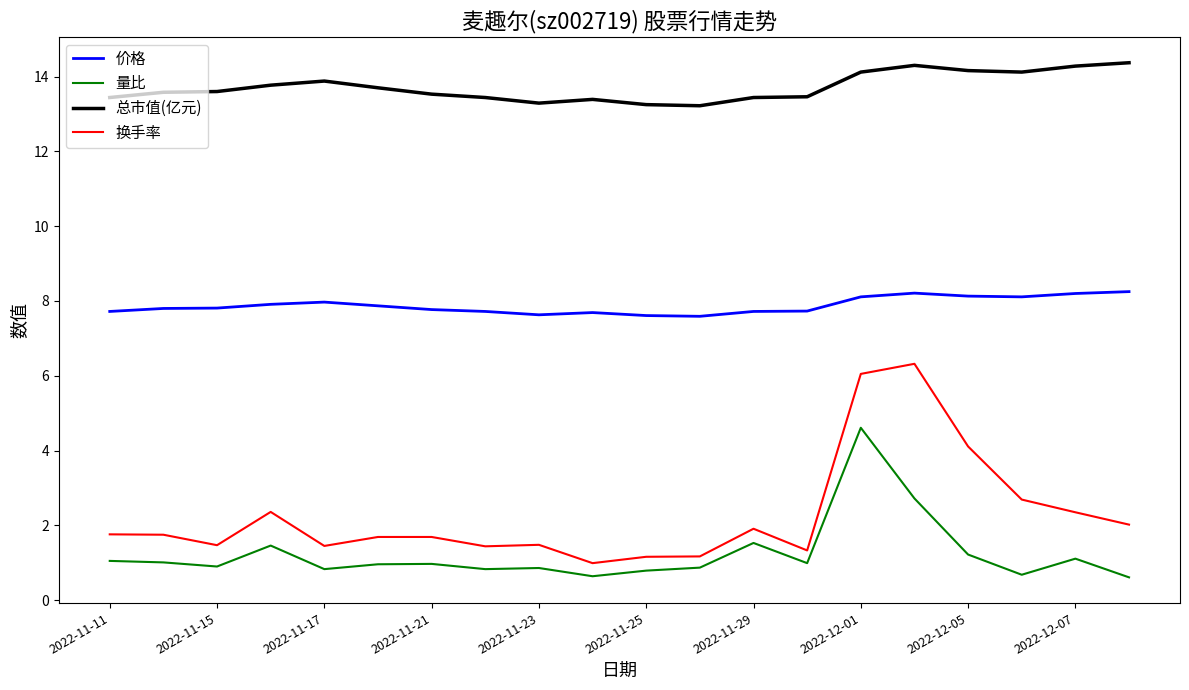

Count the 总市值(亿元) values in the range 13 to 14.

14